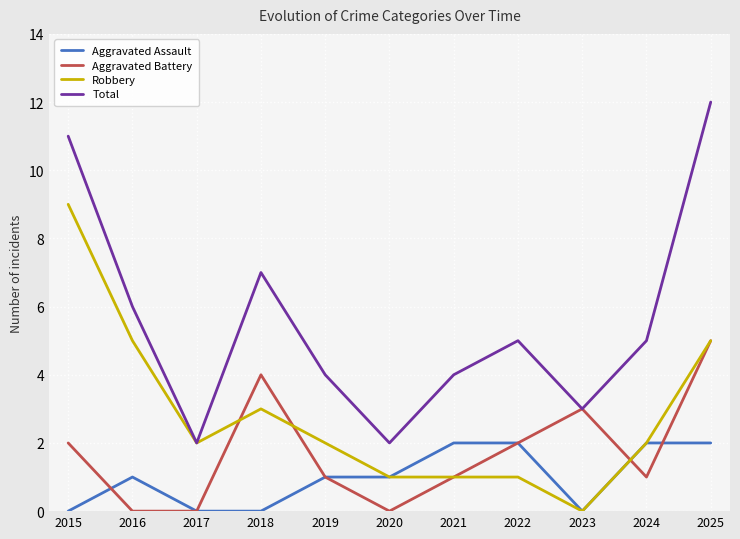

Reading left to right, list all the values displayed in this chart.

Aggravated Assault: 2015=0	2016=1	2017=0	2018=0	2019=1	2020=1	2021=2	2022=2	2023=0	2024=2	2025=2
Aggravated Battery: 2015=2	2016=0	2017=0	2018=4	2019=1	2020=0	2021=1	2022=2	2023=3	2024=1	2025=5
Robbery: 2015=9	2016=5	2017=2	2018=3	2019=2	2020=1	2021=1	2022=1	2023=0	2024=2	2025=5
Total: 2015=11	2016=6	2017=2	2018=7	2019=4	2020=2	2021=4	2022=5	2023=3	2024=5	2025=12